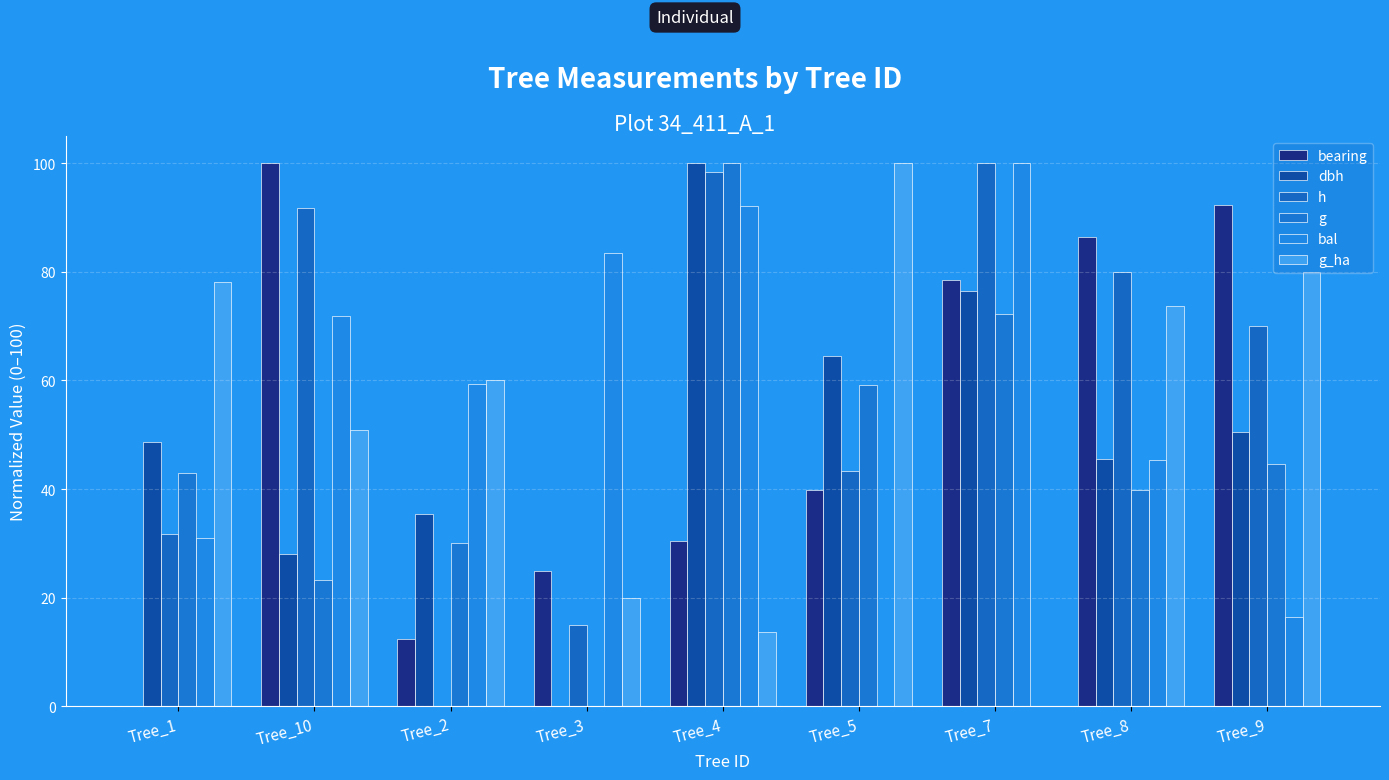

Which series has the largest total across all categories?

h